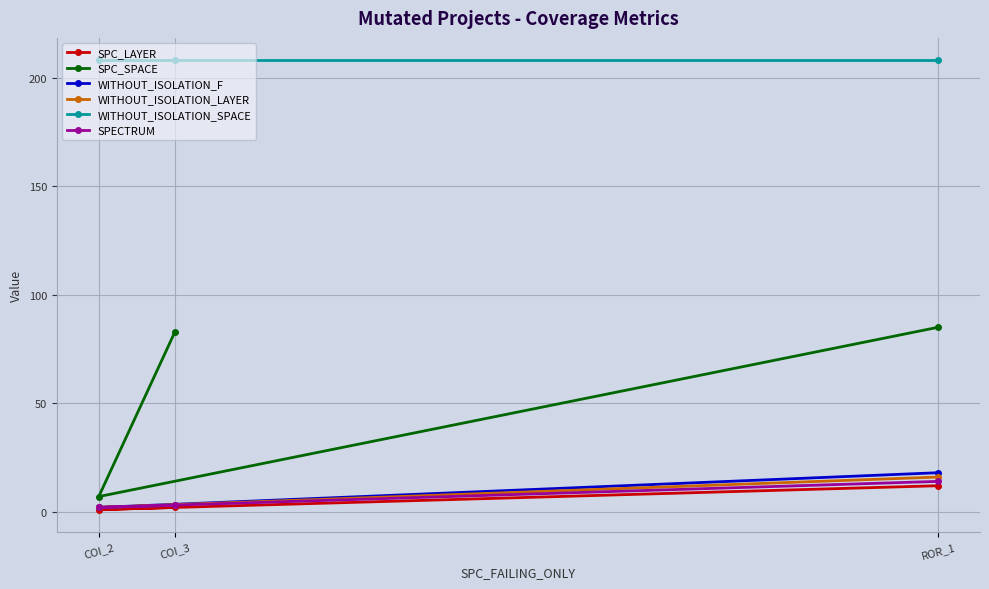

The SPC_LAYER series shows 0 at COI_2. True or false?

False